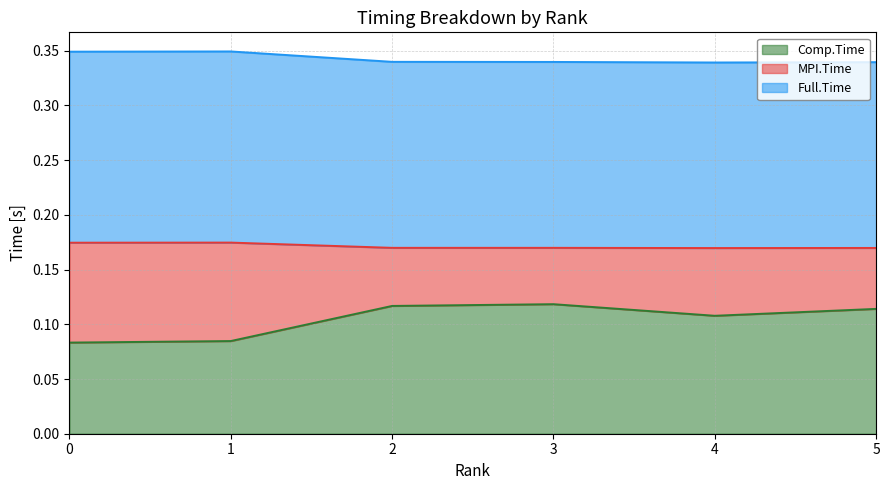

True or false: MPI.Time and Full.Time intersect in this chart.

False